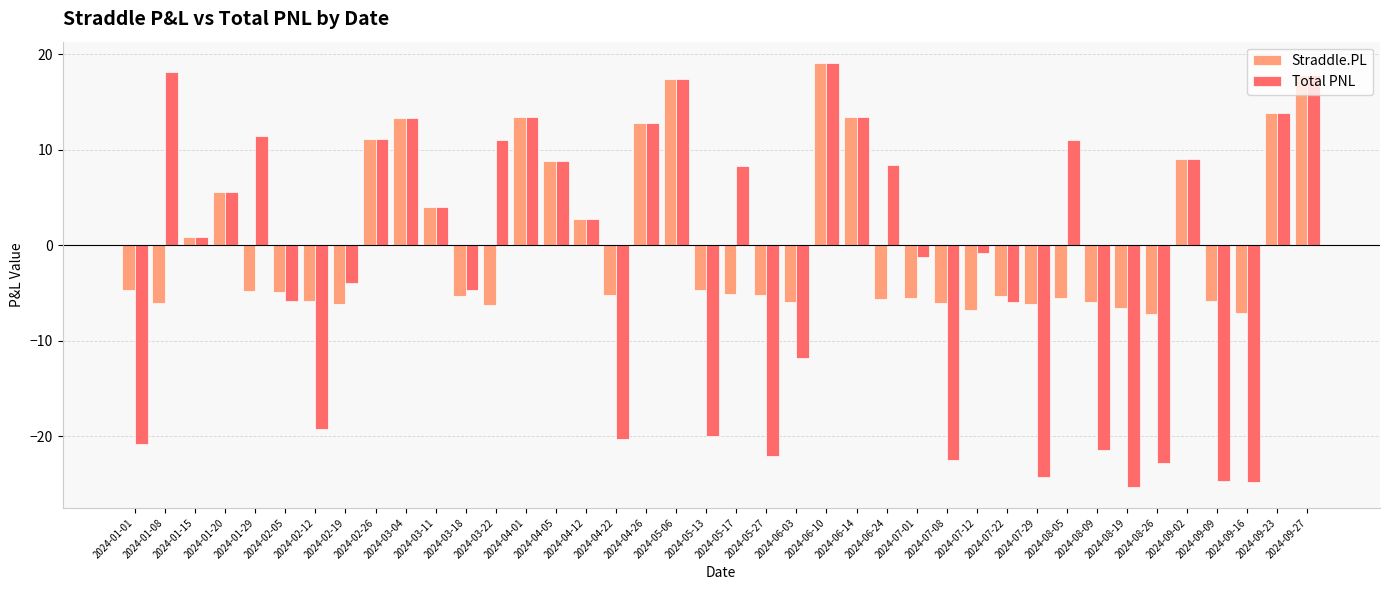

True or false: Straddle.PL has a value of 11.1 at 2024-02-26.

True